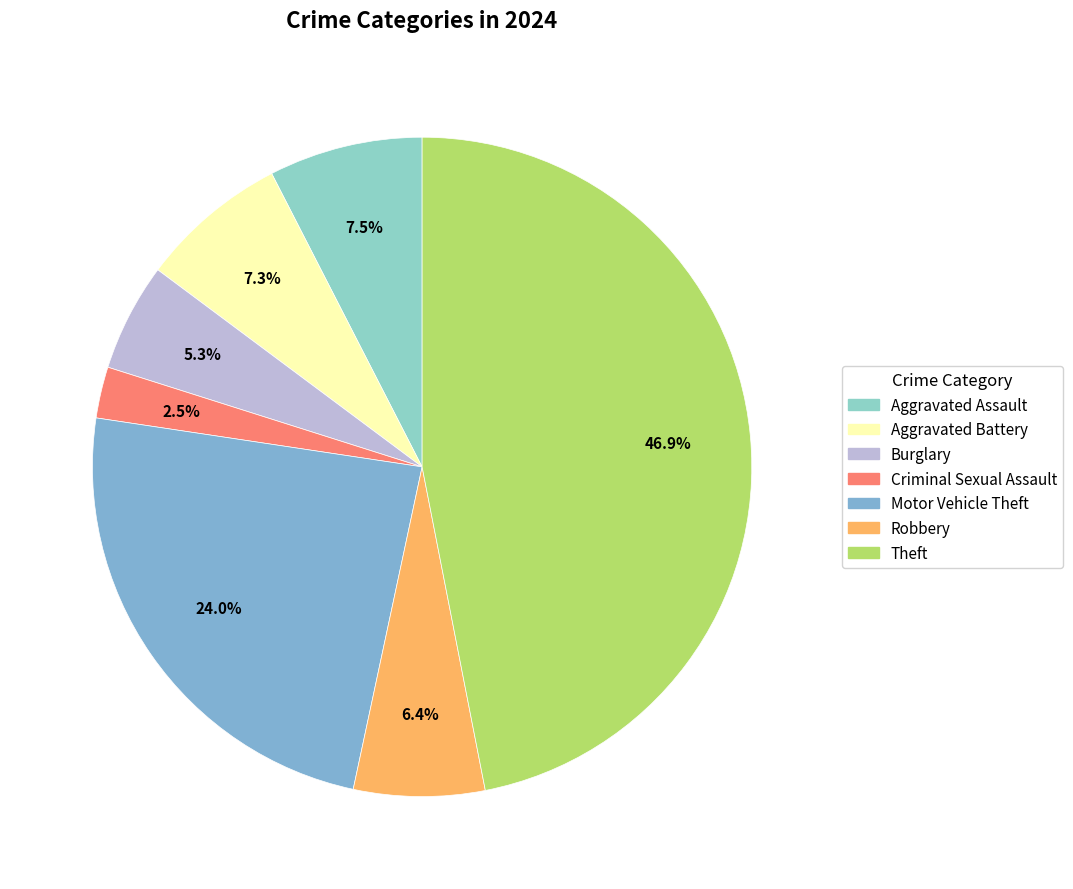

Which has a higher value, Aggravated Assault or Aggravated Battery?

Aggravated Assault